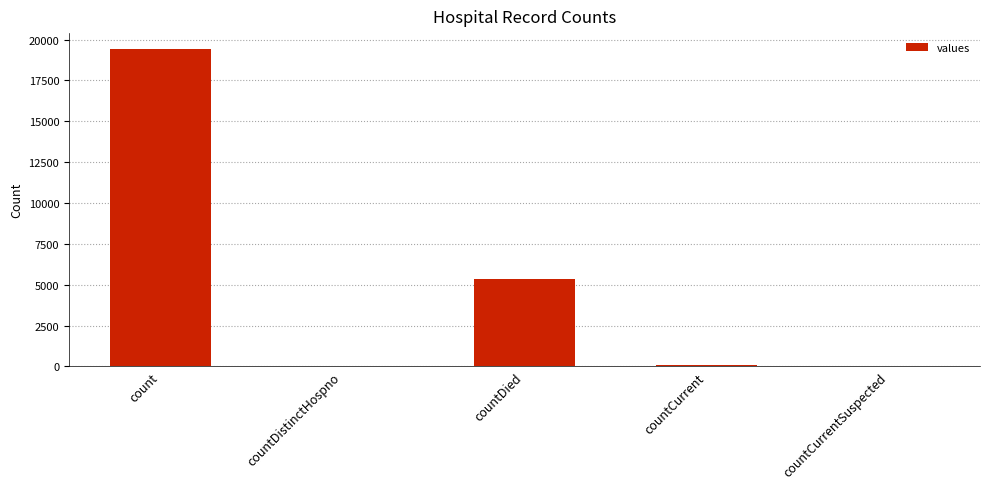

What is the greatest value displayed?

19420